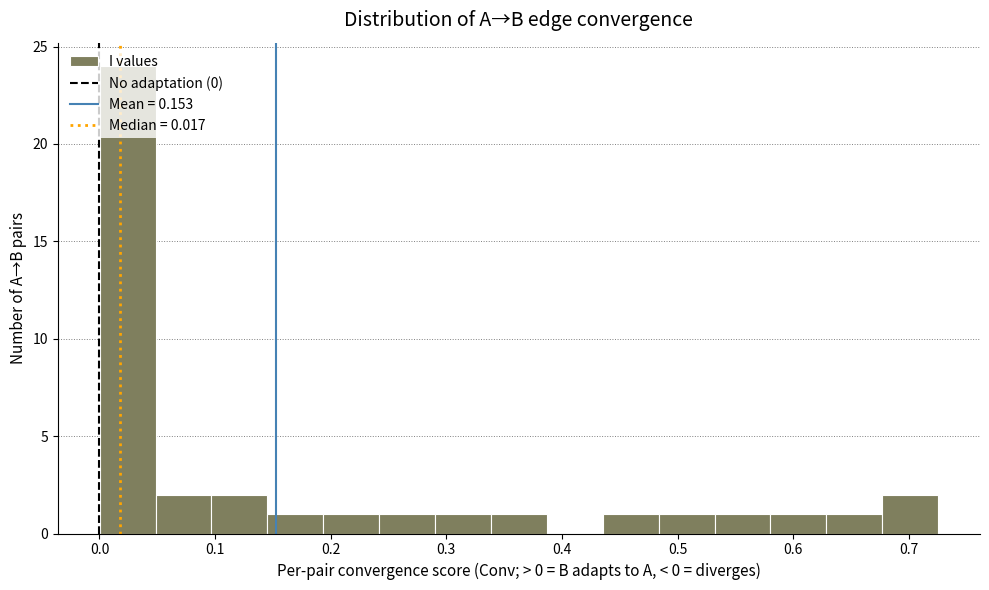

Over which range of the x-axis is the bar tallest?

0.00 to 0.05